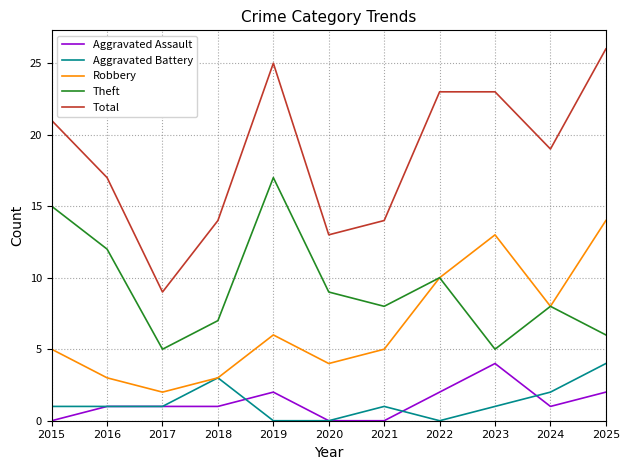

Is it true that Aggravated Assault equals 1 at 2018?

True